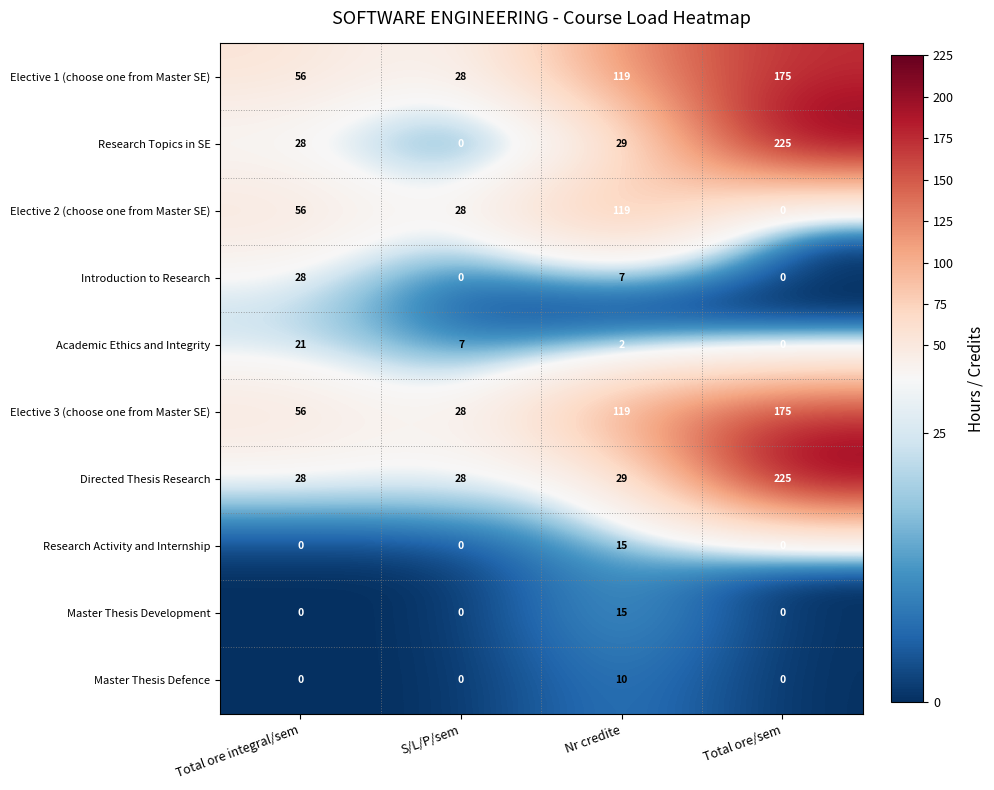

At which label is Academic Ethics and Integrity closest to 10?

S/L/P/sem